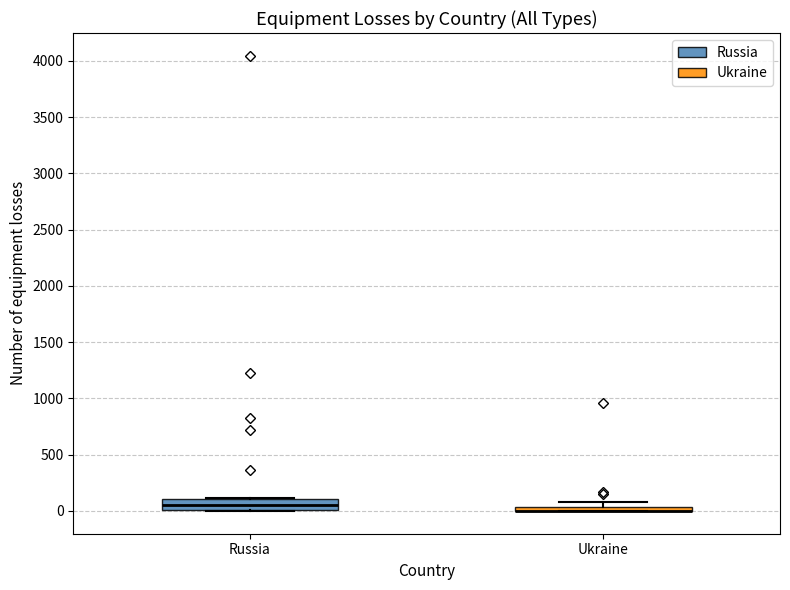

Which box is the tallest, from its lower edge to its upper edge?

Russia